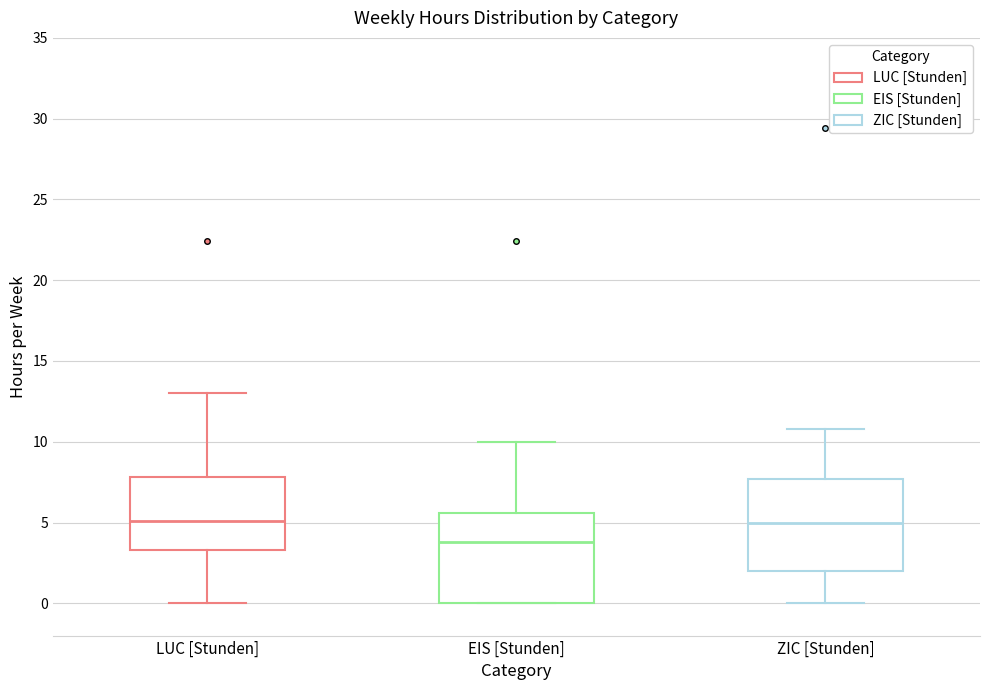

Where does the median line of the box for ZIC [Stunden] sit on the y-axis? The values are not printed on the chart, so give them approximately, as read against the axis.

5.0